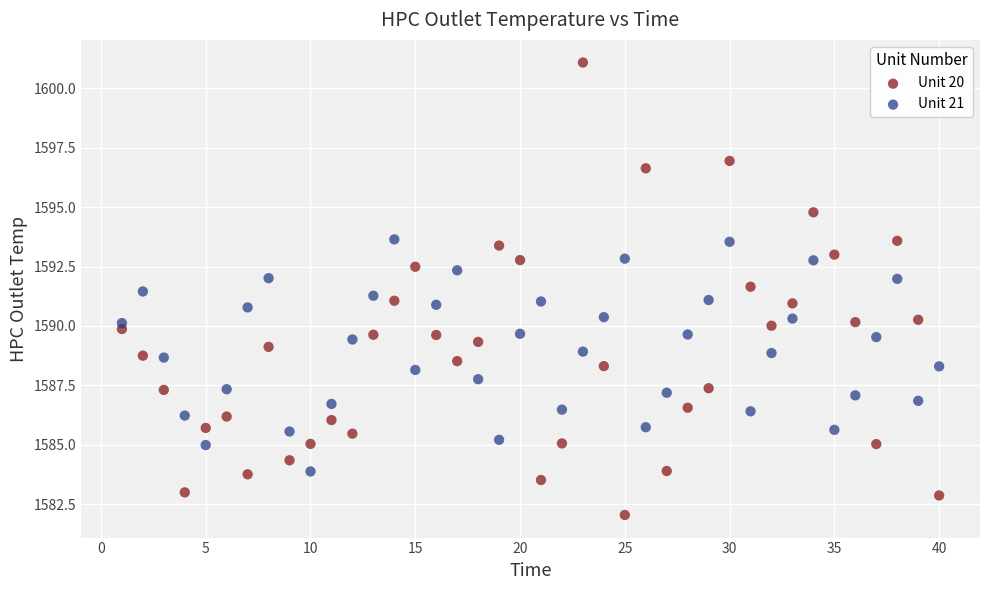

Across all data points, what is the range of Y values (max minus min)?

19.0